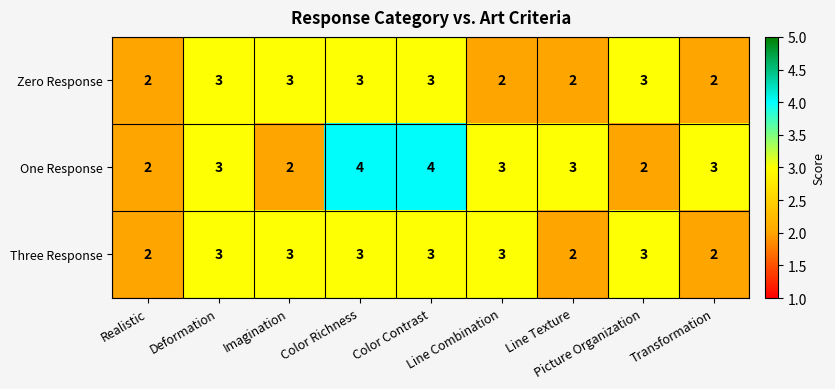

Which series has the largest total across all categories?

One Response